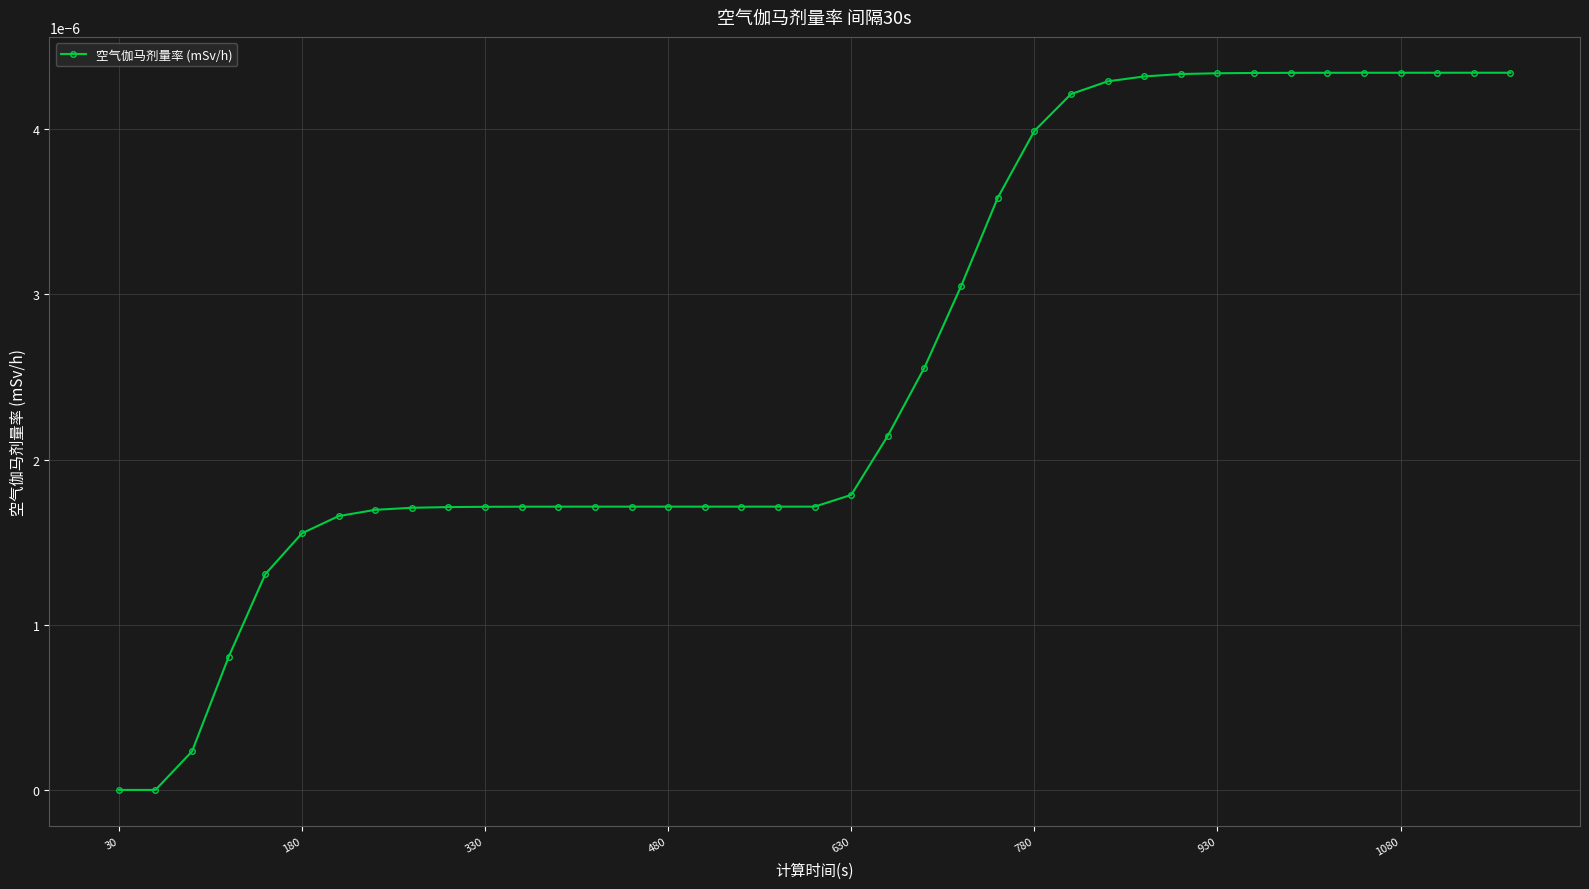

How many lines are shown in the chart?

1